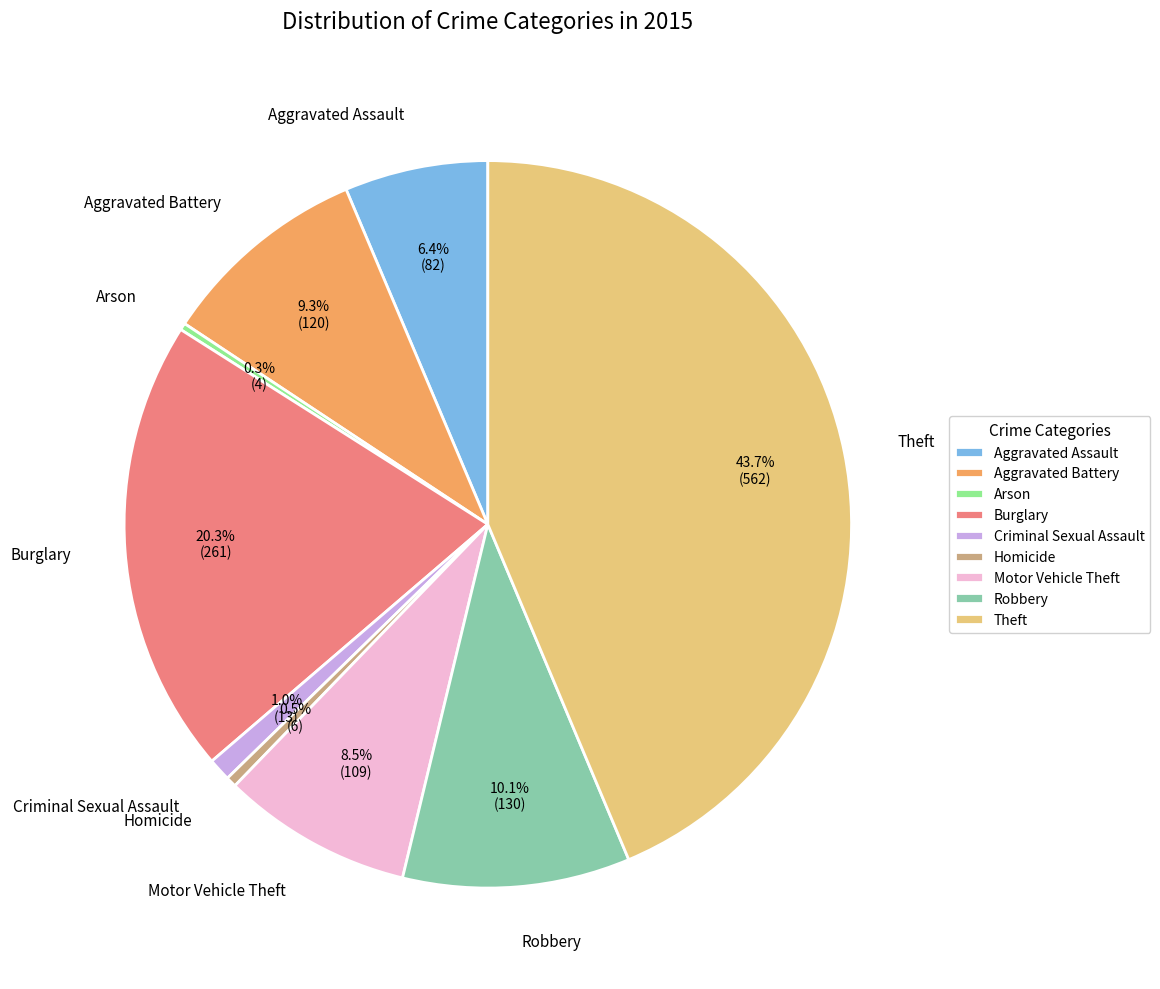

To the nearest percent, what is the difference between the Aggravated Assault and Theft slice percentages?

37%